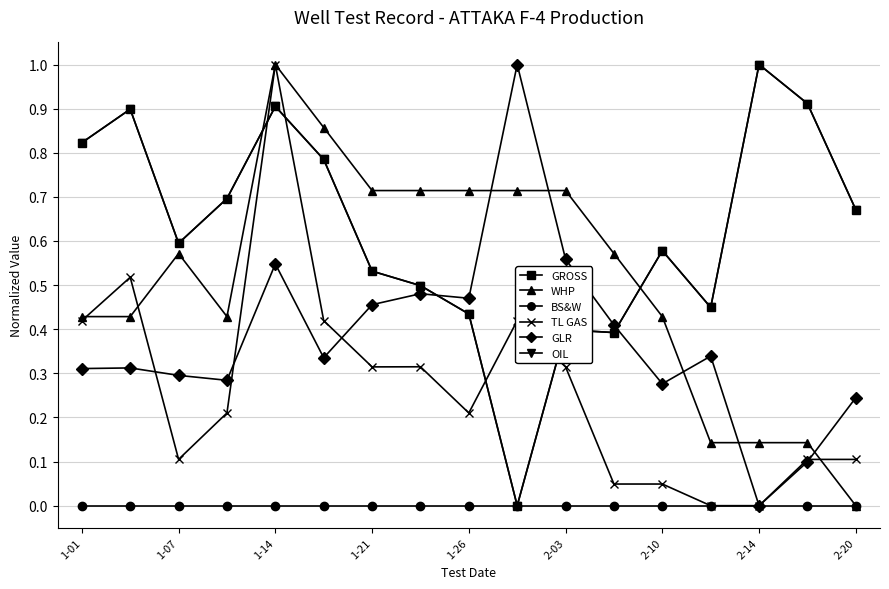

What is the greatest value displayed?

1.0